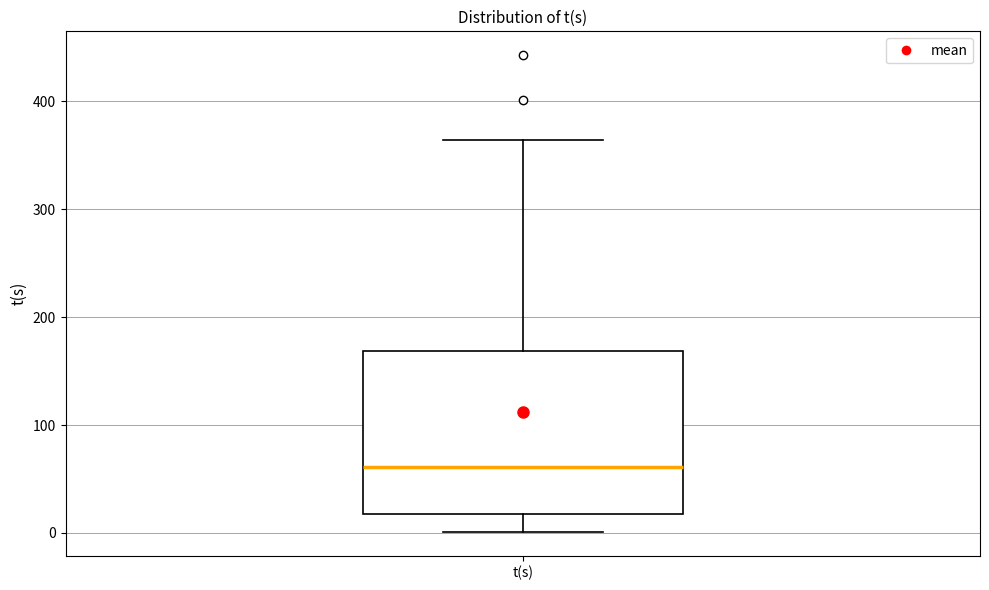

Where is the lower edge of the box for t(s) on the y-axis? The values are not printed on the chart, so give them approximately, as read against the axis.

20